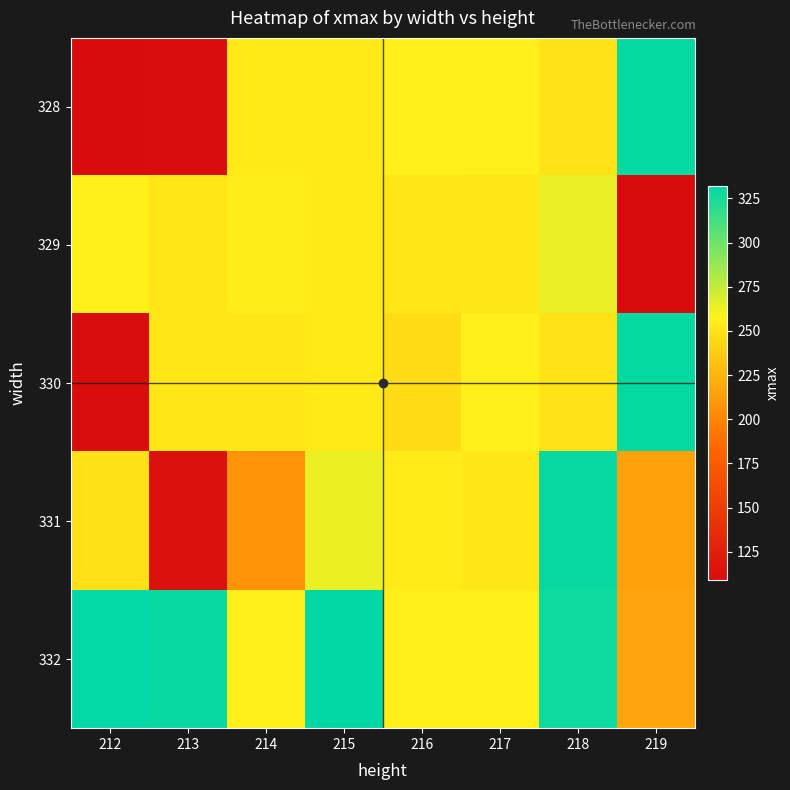

At how many categories does at least one series exceed 173?

8